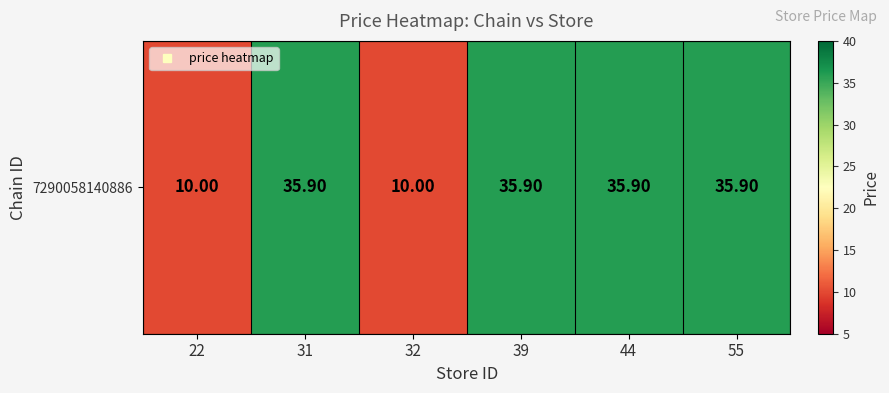

Is it true that the value at 55 is 51.1?

False